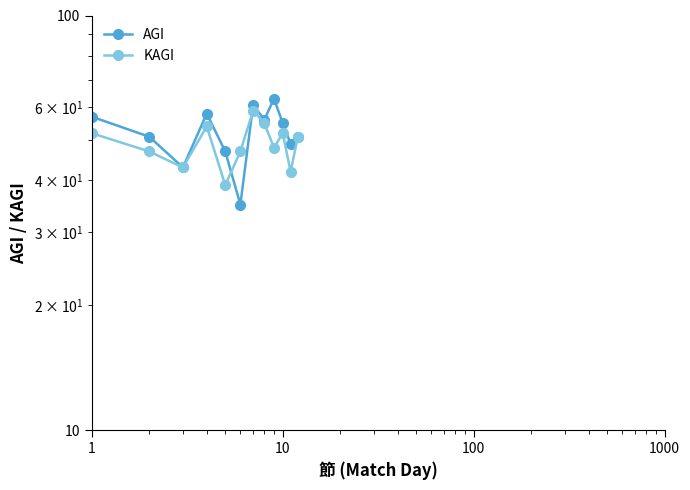

The KAGI series shows 74 at 100. True or false?

False